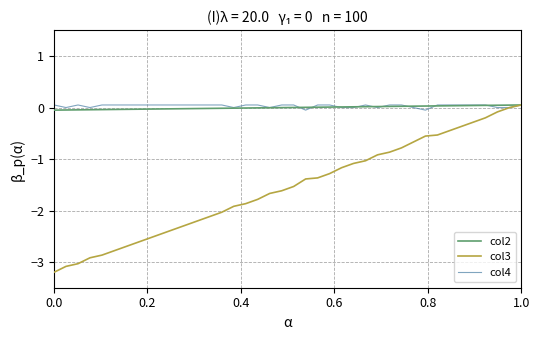

What is the minimum value shown in the chart?

-3.2